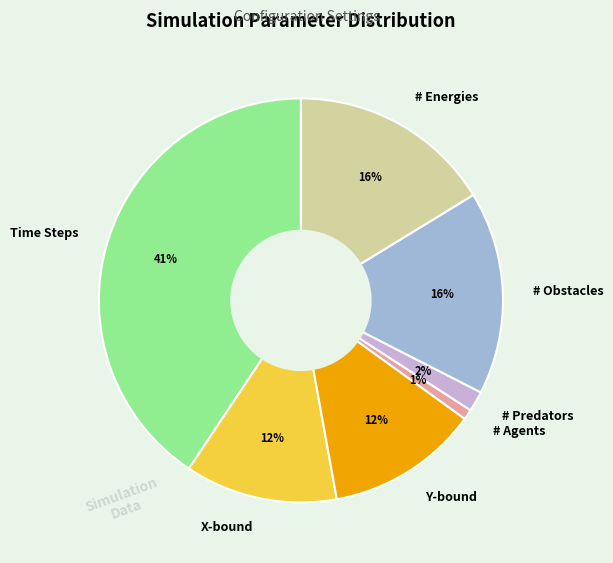

Count the number of slices in the pie.

7